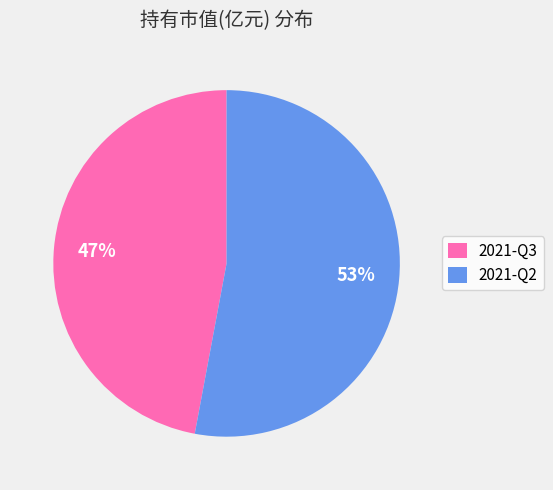

What is the majority slice?

2021-Q2